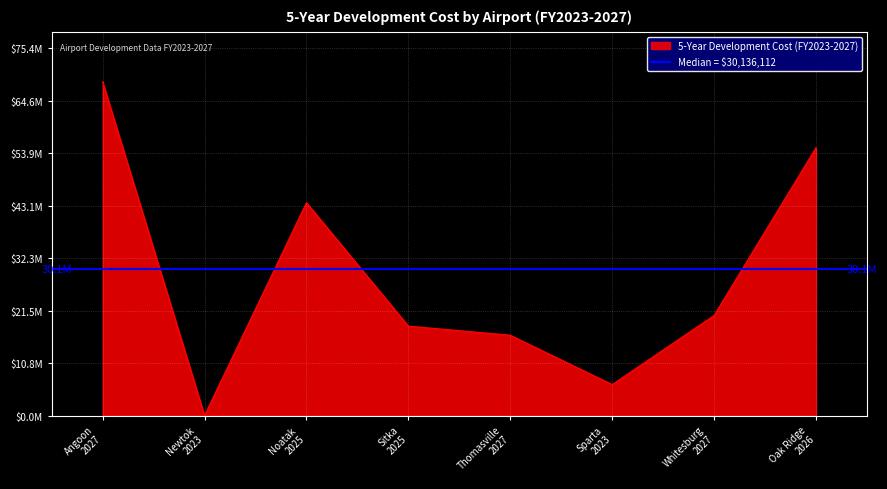

How many distinct data groups are displayed?

1